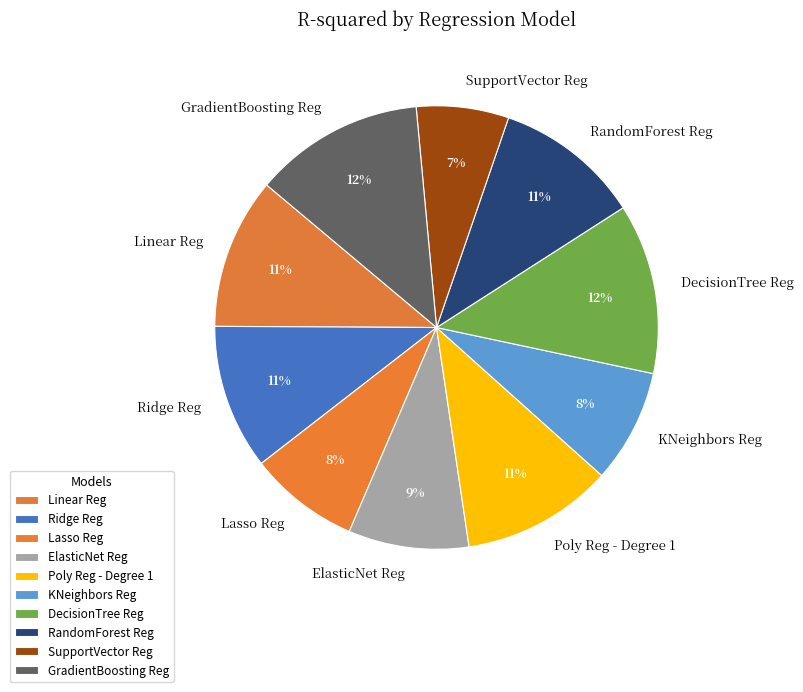

To the nearest percent, what is the difference between the Lasso Reg and Linear Reg slice percentages?

3%